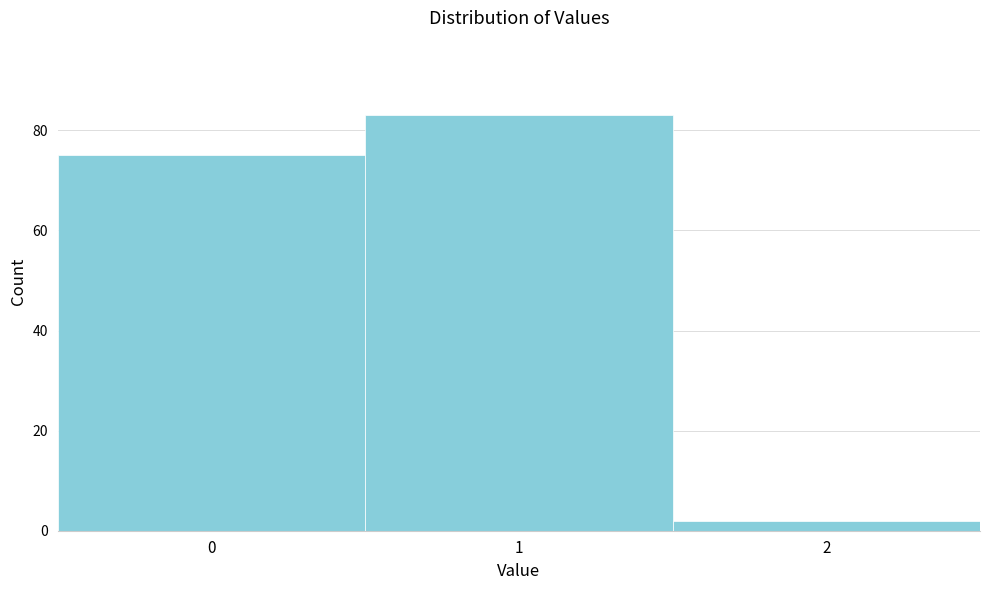

Reading left to right, what are all the values shown in this chart?

0=75	1=83	2=2